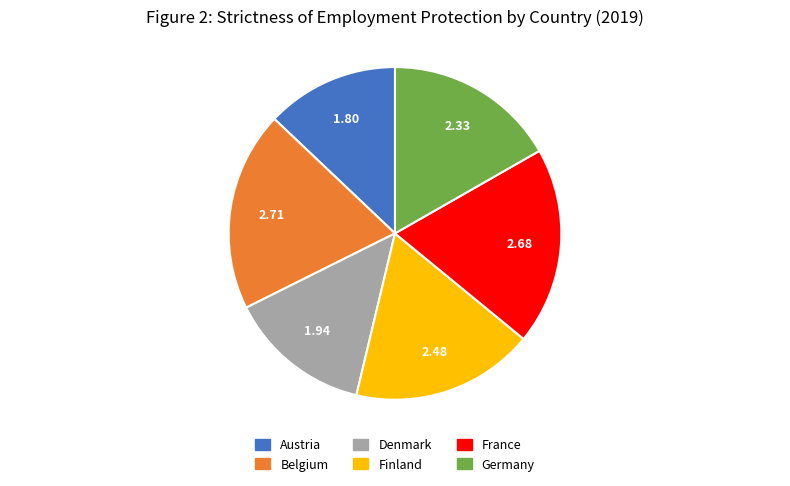

Is there any slice that represents more than half of the pie?

No